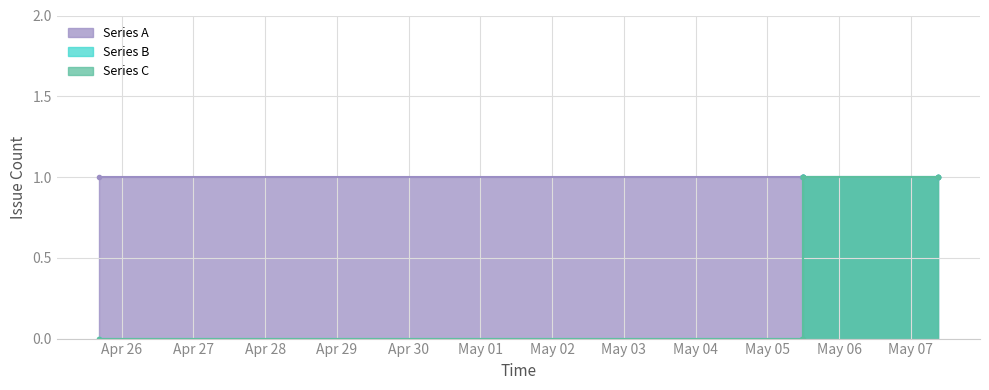

Rank the categories by Series C value from highest to lowest.

2019-05-05 11:54:00, 2019-05-05 11:58:00, 2019-05-07 09:02:00, 2019-05-07 09:05:00, 2019-04-25 16:19:00, 2019-05-05 11:41:00, 2019-05-05 11:49:00, 2019-05-05 11:50:00